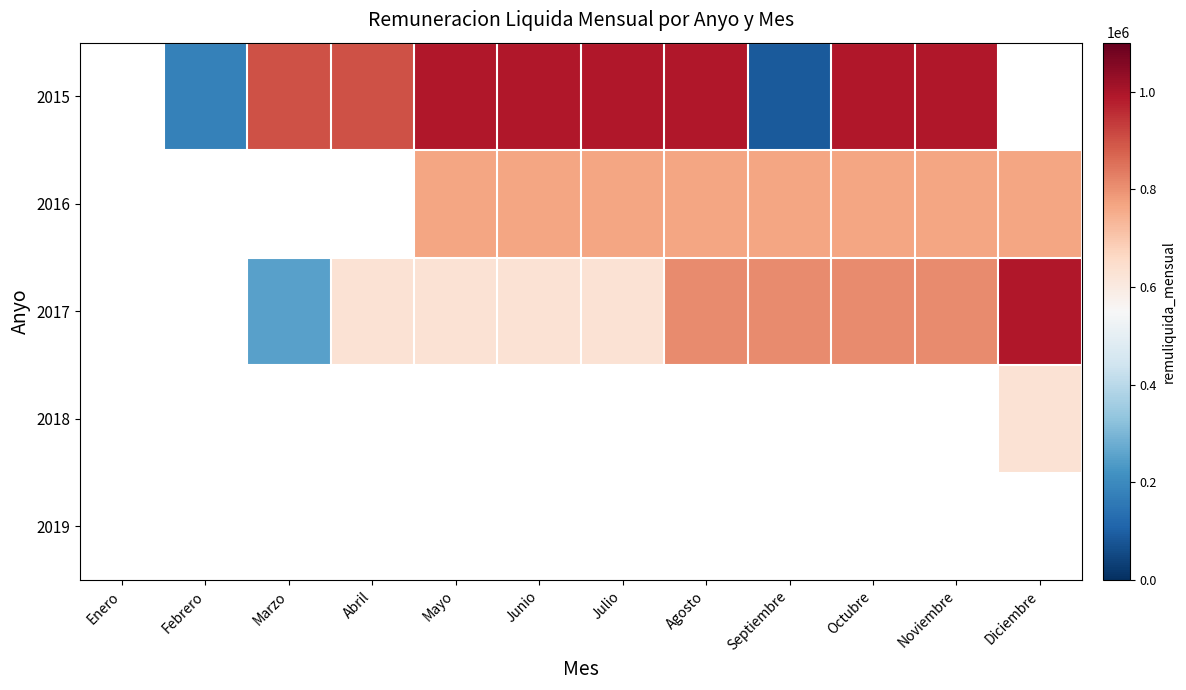

List the series in order of their peak value, highest first.

2015, 2016, 2017, 2018, 2019